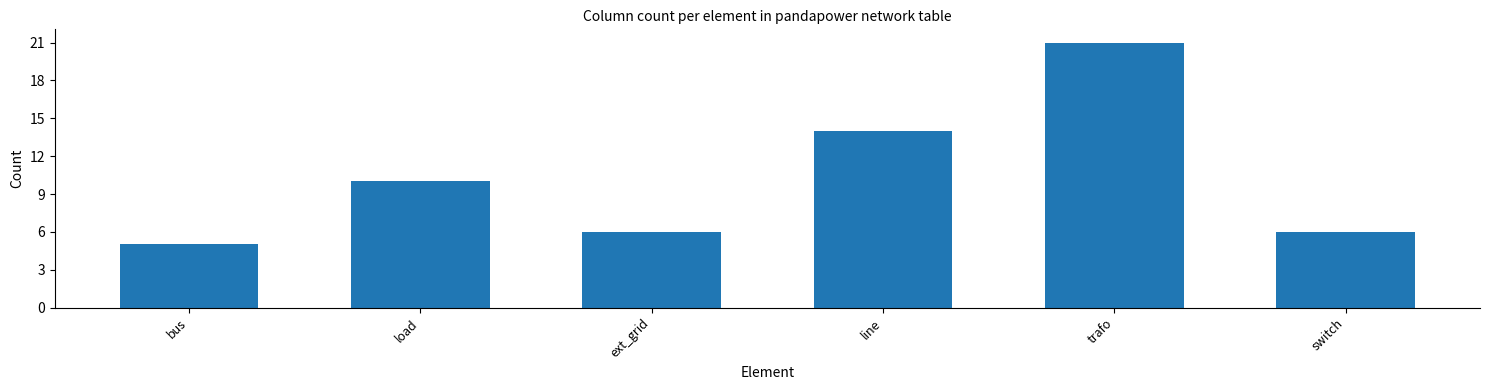

What is the label of the 1st bar from the left?

bus